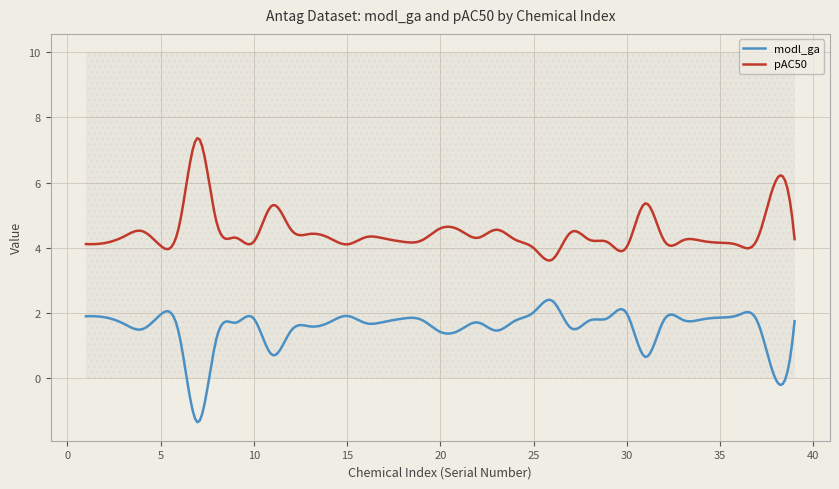

True or false: modl_ga has a value of 0.5 at 13.

False